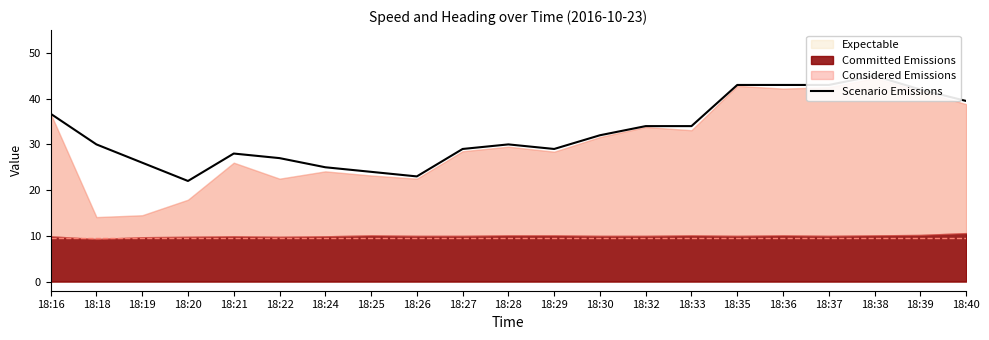

True or false: the data shows 25.0 at 18:24.

True